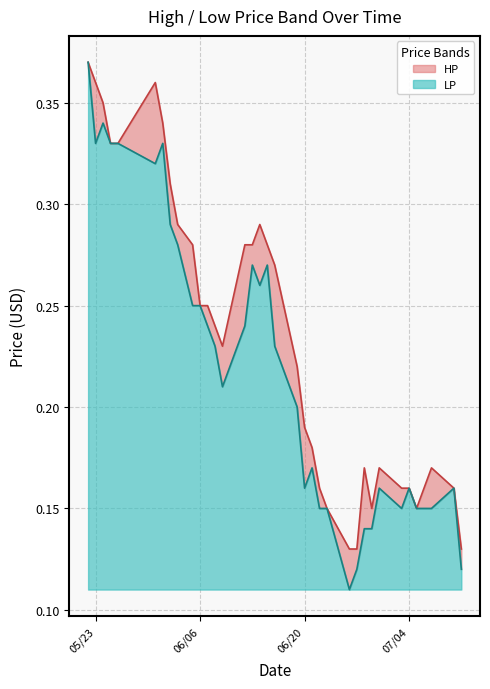

True or false: LP has a value of 0.1 at 2017-06-16.

False